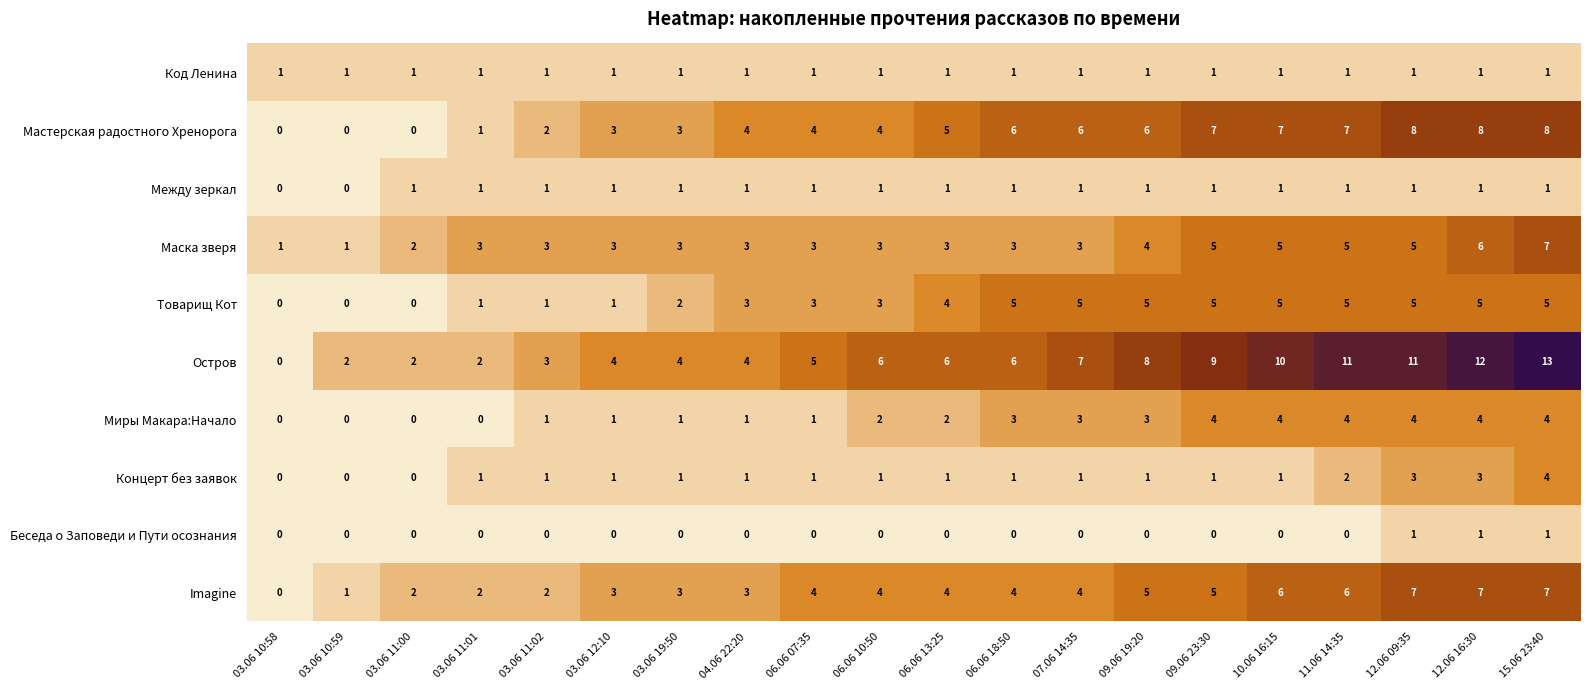

What is the sum of the Товарищ Кот values at 03.06 10:58 and 15.06 23:40?

5